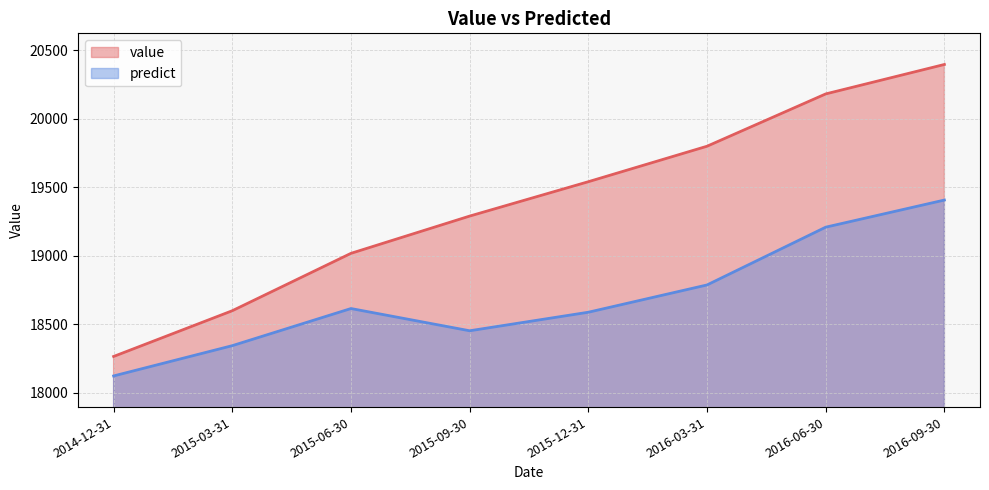

Rank the series at 2015-12-31 from highest to lowest value.

value, predict